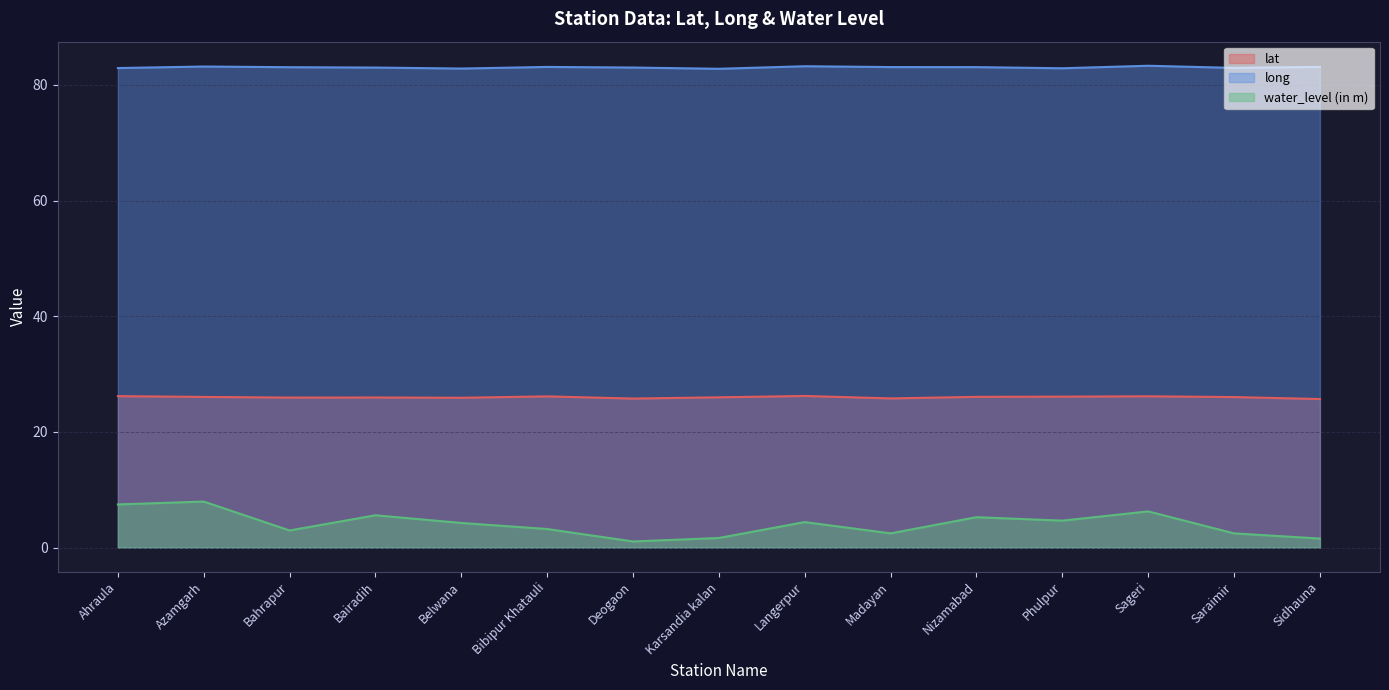

Which category has the lowest value in the water_level (in m) series?

Deogaon